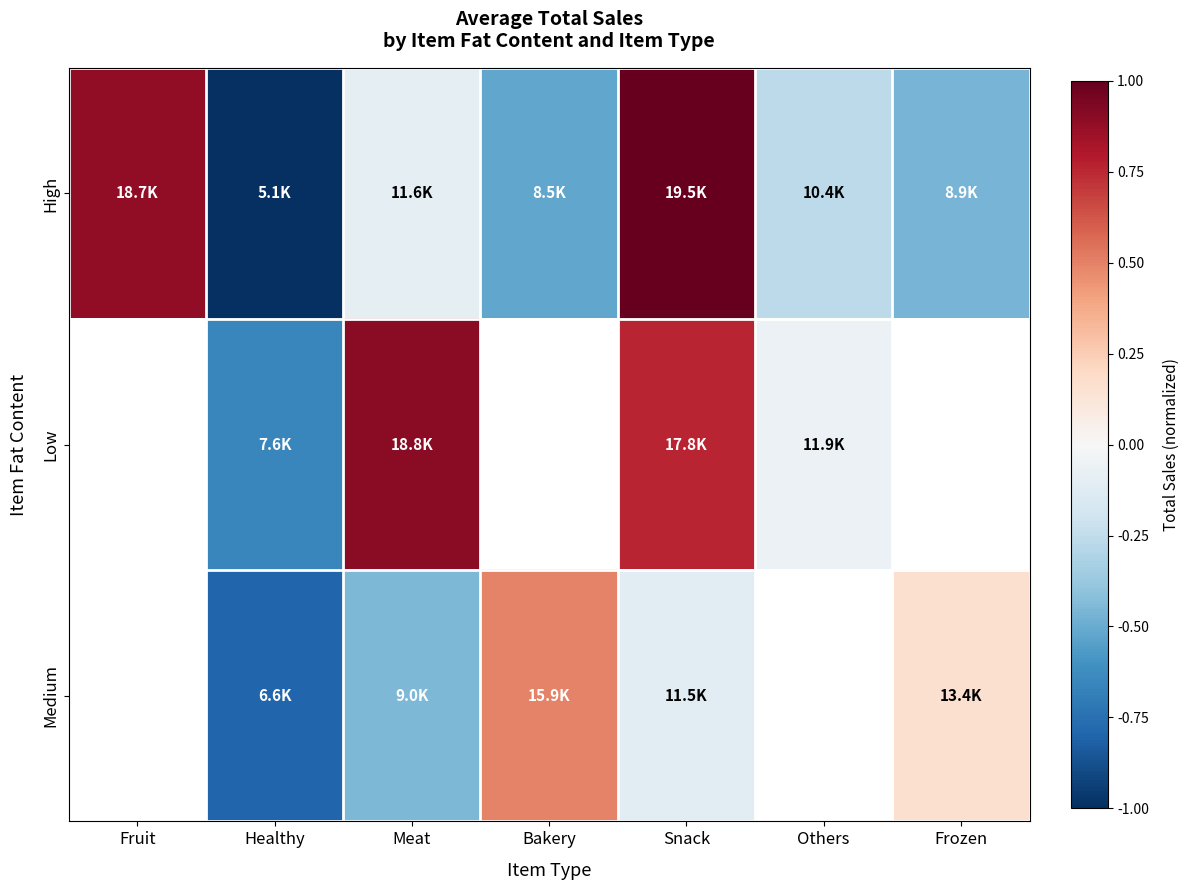

What is the sum of all High values?

-0.5